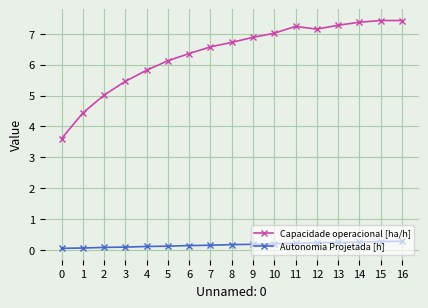

What is the highest value of the Capacidade operacional [ha/h] series?

7.4